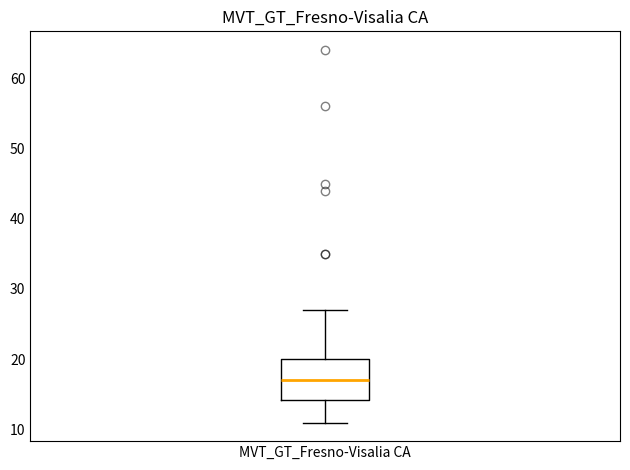

Transcribe this box plot: give where the median line is, the range the box spans, and where the two whiskers end, as read against the y-axis. The values are not printed on the chart, so give them approximately, as read against the axis.

median 17, box 14 to 20, whiskers 11 to 27